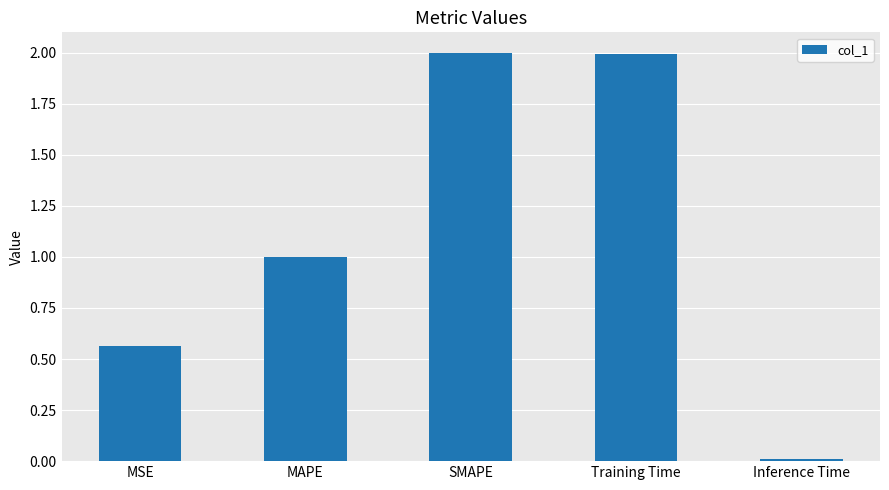

What is the label of the 1st bar from the left?

MSE